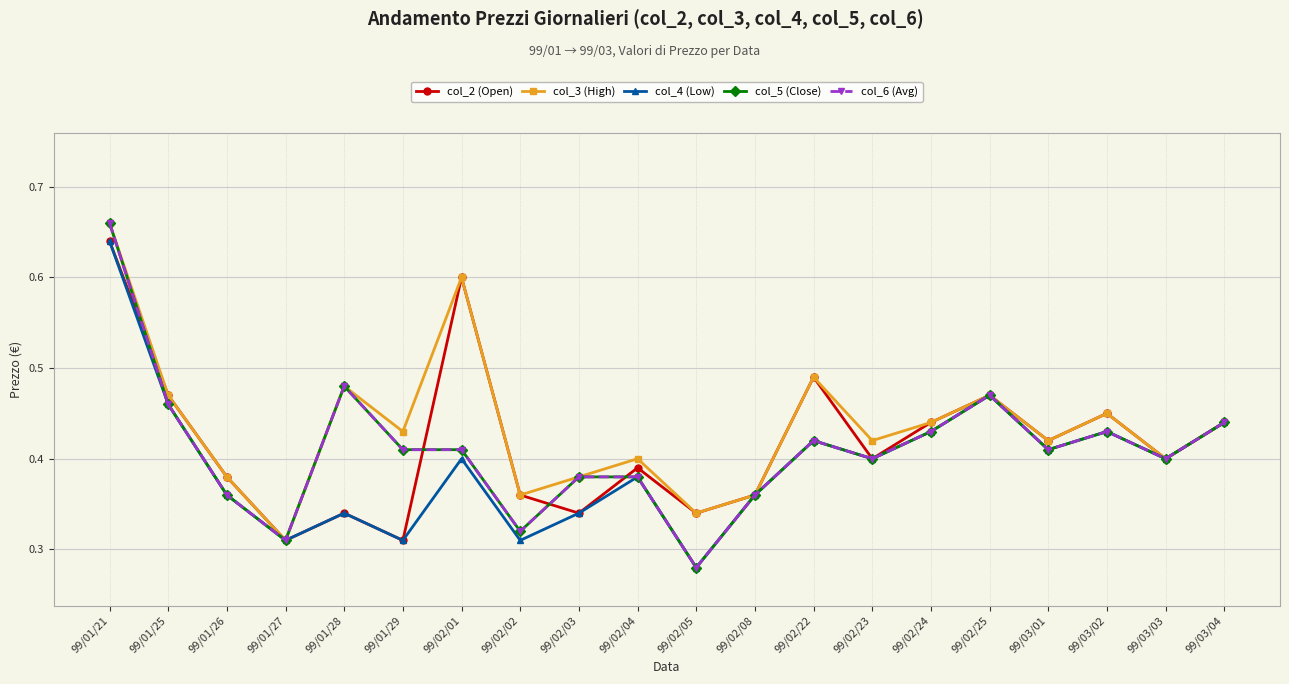

Does the chart have visible grid lines?

Yes